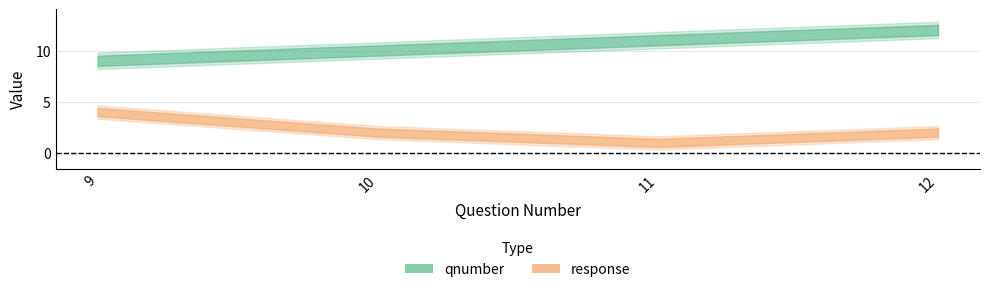

Reading left to right, transcribe all the data shown in this chart.

qnumber: 9	10	11	12
response: 4	2	1	2